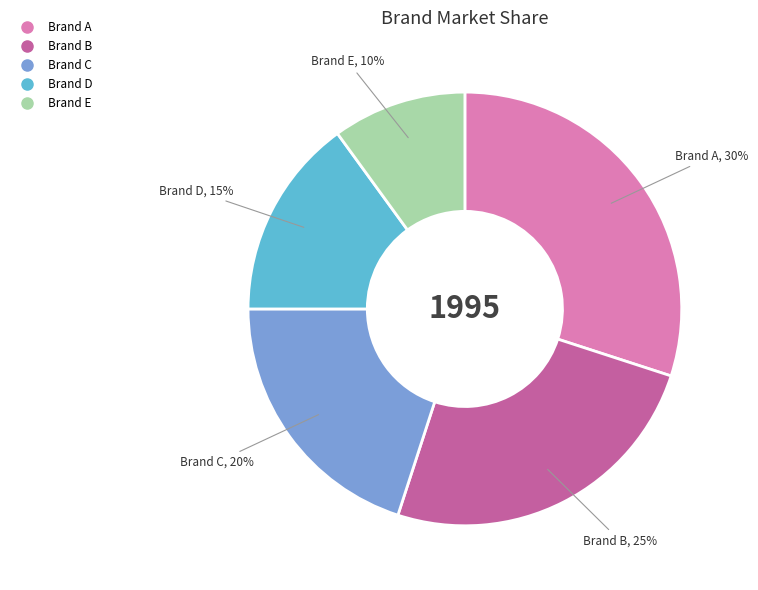

To the nearest percent, what is the combined percentage of Brand D and Brand A?

45%